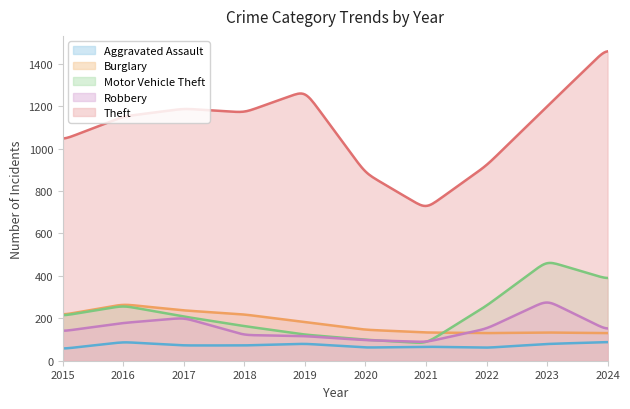

Does the chart have visible grid lines?

No